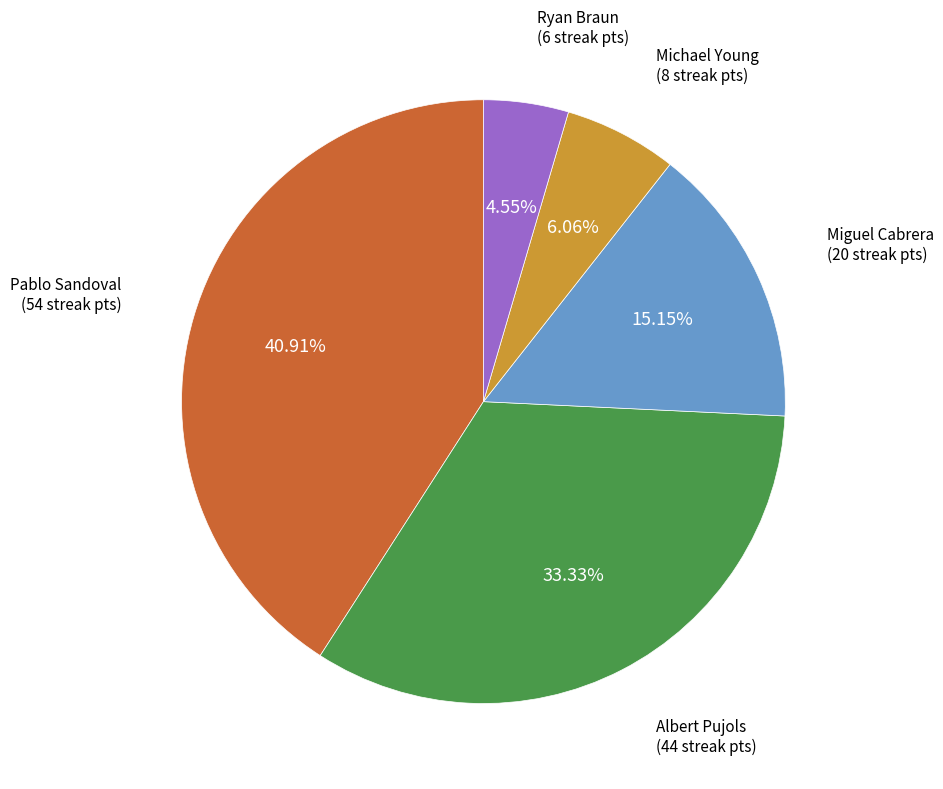

Does Pablo Sandoval represent more than half of the total?

No